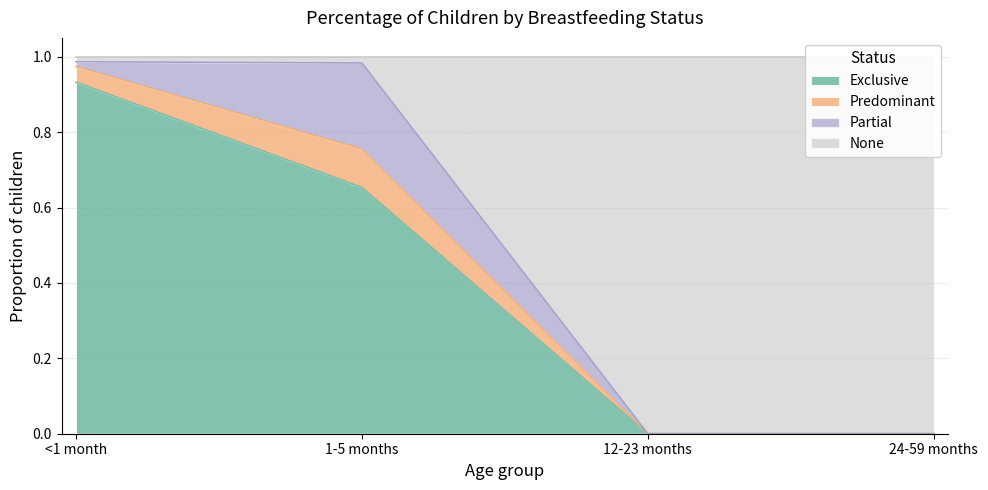

Which series has the largest range (max minus min)?

None